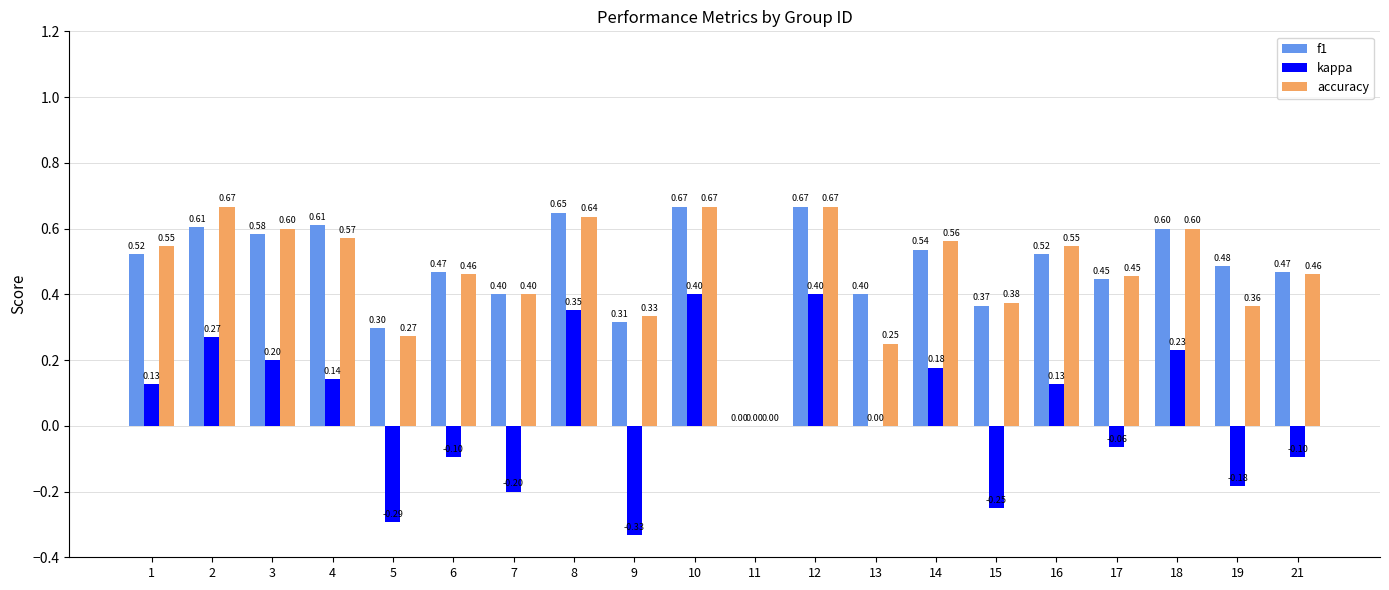

What is the total value across all series at 5?

0.3